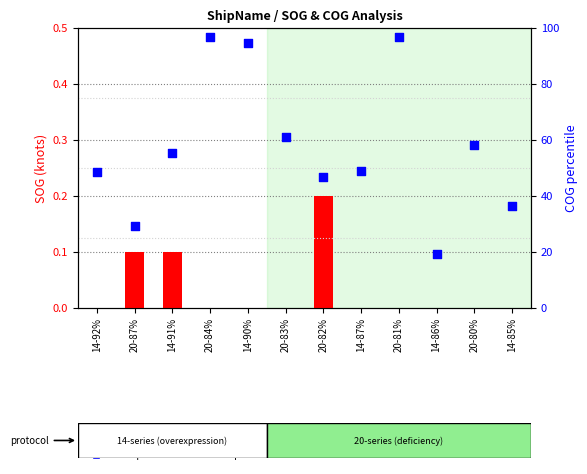

Is the value of COG percentile within sample at 14-86% greater than the value of SOG (knots) at 14-85%?

Yes